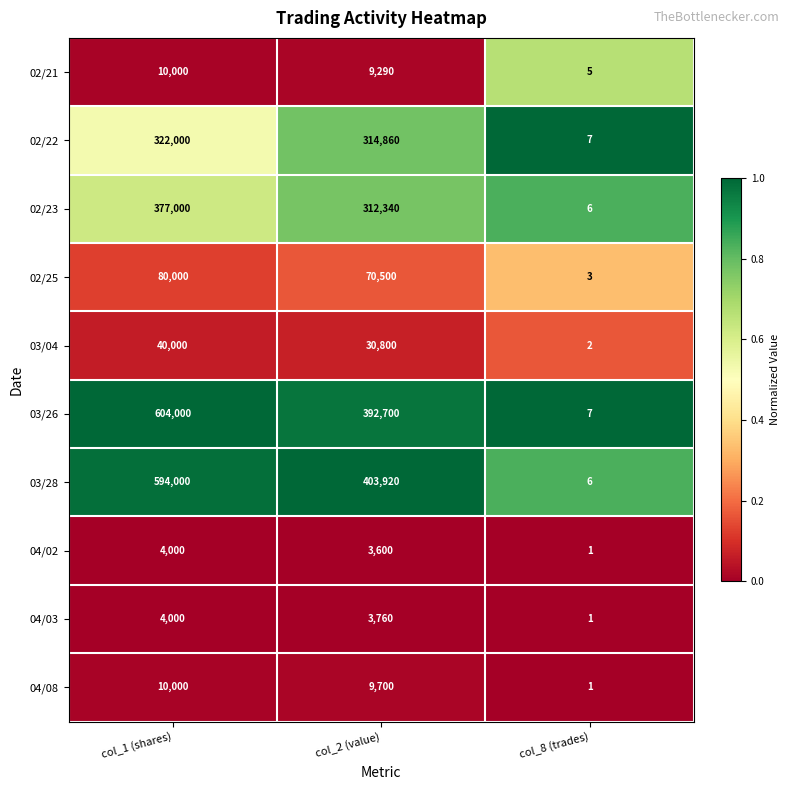

What is the difference between the highest and lowest values at col_2 (value)?

400320